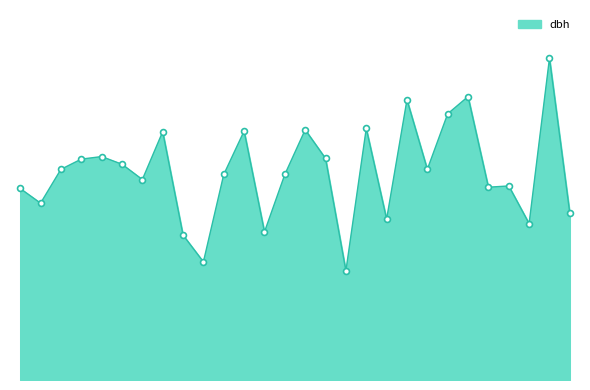

Does the chart have visible grid lines?

No